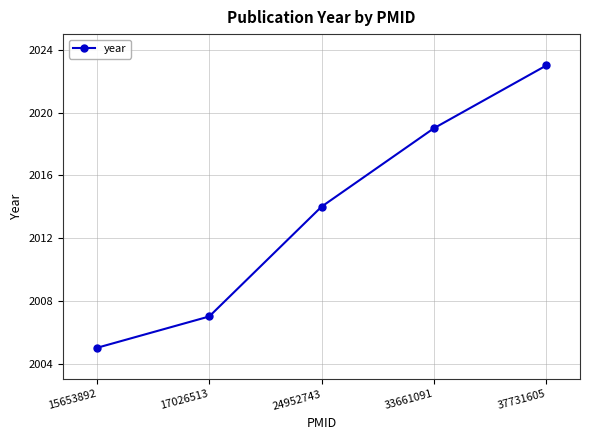

The value at 15653892 is 2840. True or false?

False